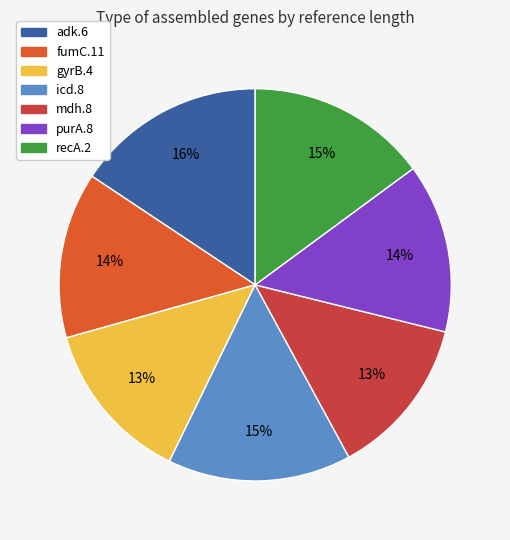

Does mdh.8 account for over 50% of the chart?

No